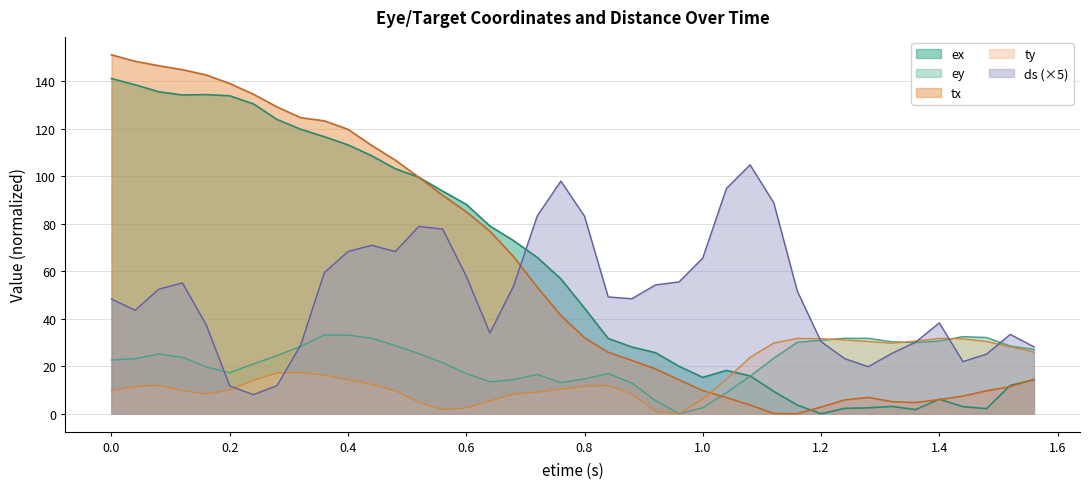

Which series ends up on top after the final intersection of ds and tx?

ds